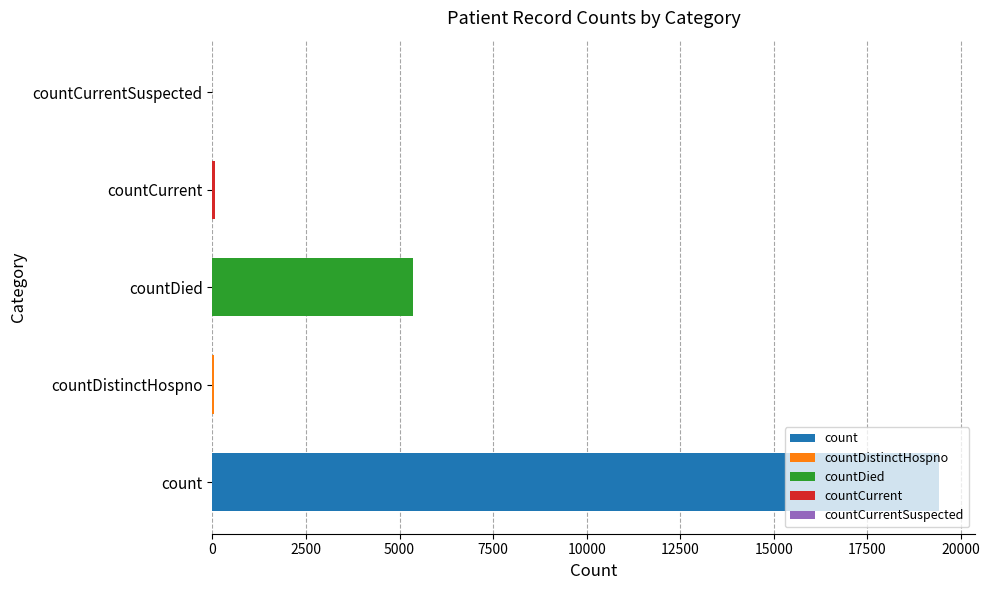

The value at countDied is 2618. True or false?

False